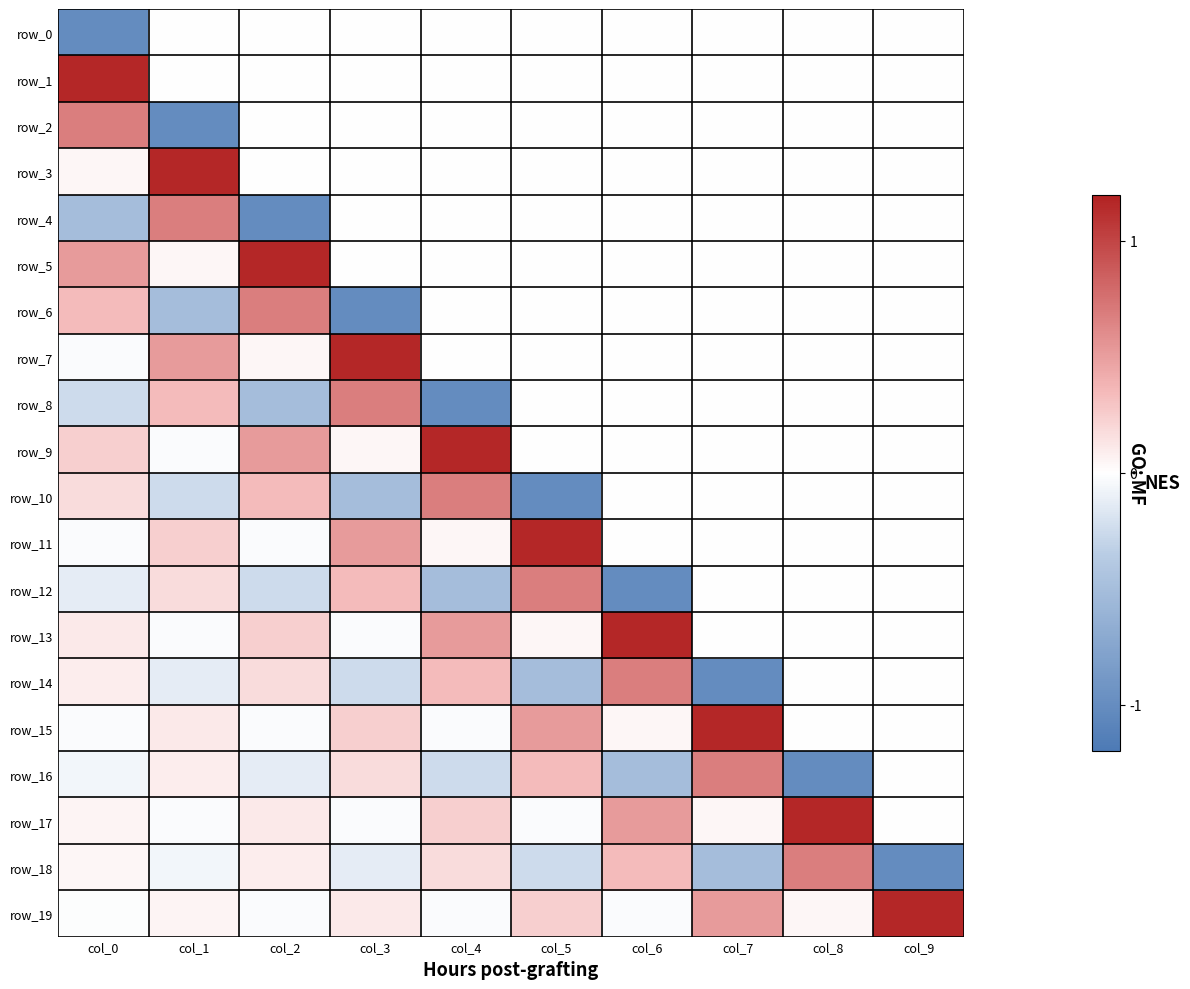

Count the number of categories in the chart.

10